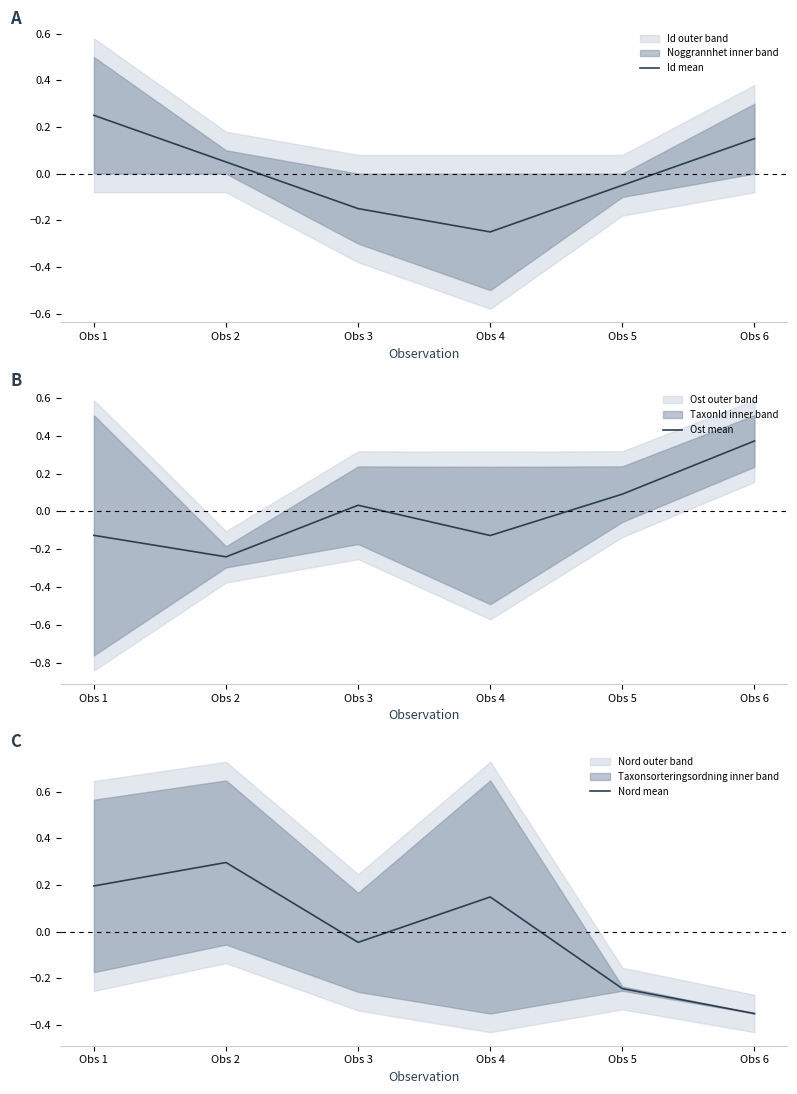

Does the chart display data point markers on the line(s)?

No